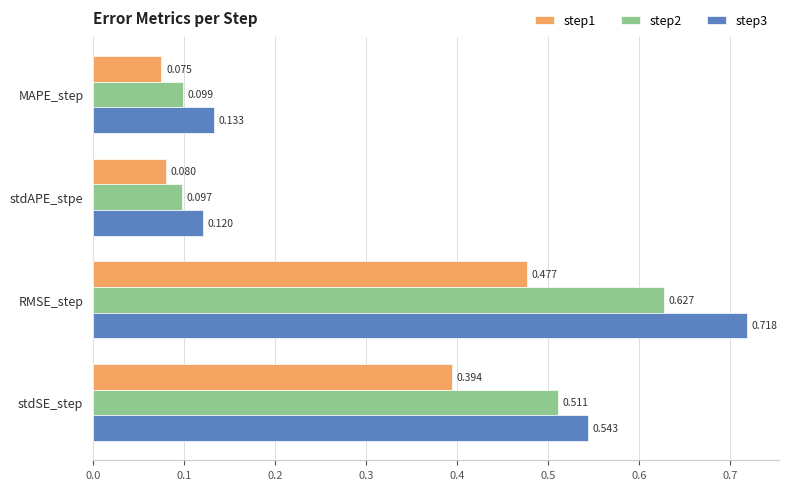

Is the value of step1 at stdSE_step greater than the value of step2 at stdSE_step?

No